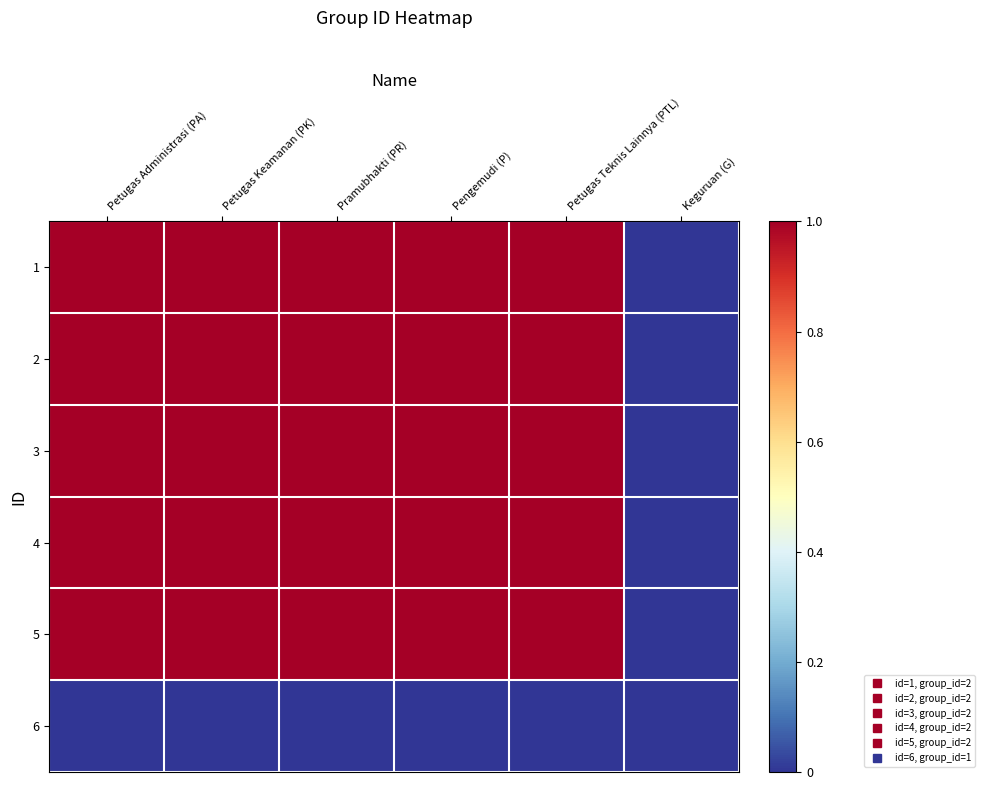

Between Petugas Administrasi (PA) and Petugas Teknis Lainnya (PTL), which is larger?

Petugas Administrasi (PA)